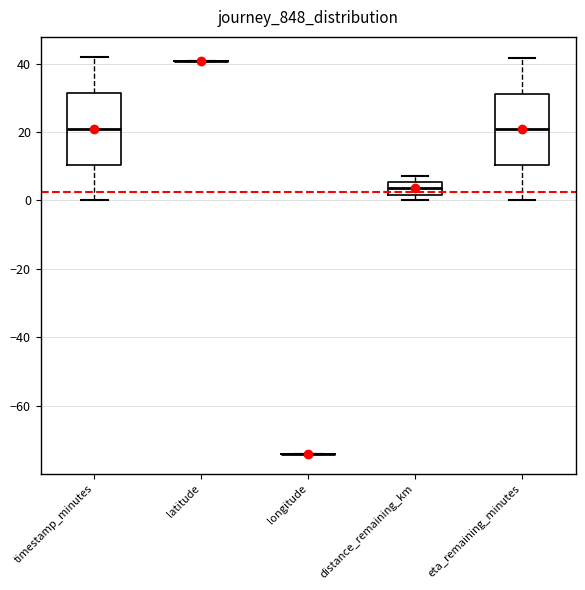

Reading left to right, read every box against the y-axis: the position of its median line, the range the box covers, and the ends of its whiskers. The values are not printed on the chart, so give them approximately, as read against the axis.

timestamp_minutes: median 22, box 10 to 32, whiskers 0 to 42
latitude: box collapsed to a line at 40, whiskers 40 to 40
longitude: box collapsed to a line at -74, whiskers -74 to -74
distance_remaining_km: median 4, box 2 to 6, whiskers 0 to 8
eta_remaining_minutes: median 20, box 10 to 32, whiskers 0 to 42